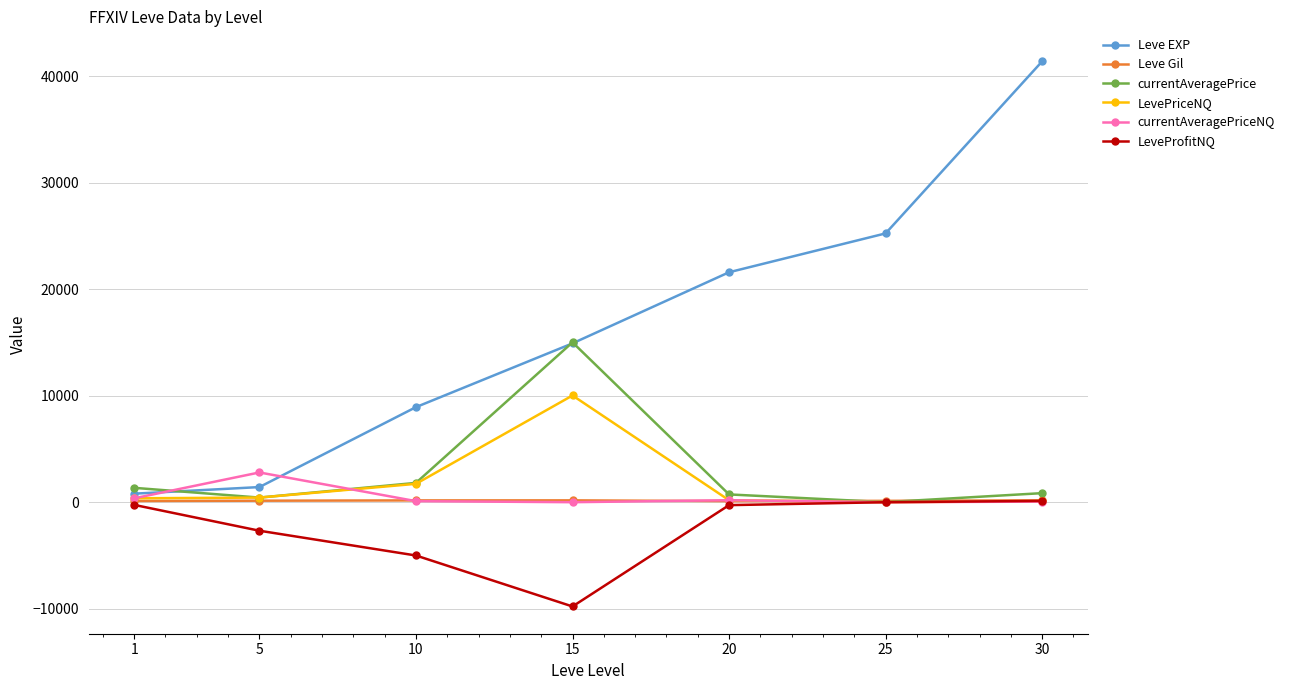

What is the difference between the maximum and second lowest values in the Leve EXP series?

39990.0